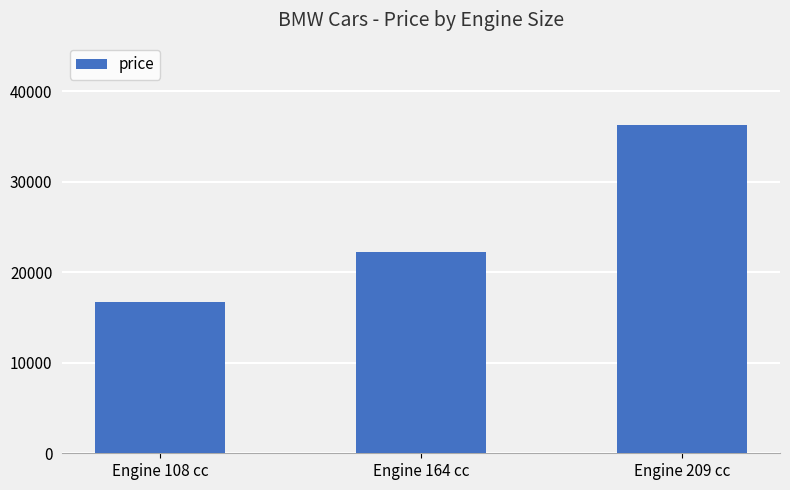

Read the value at Engine 108 cc.

16677.5